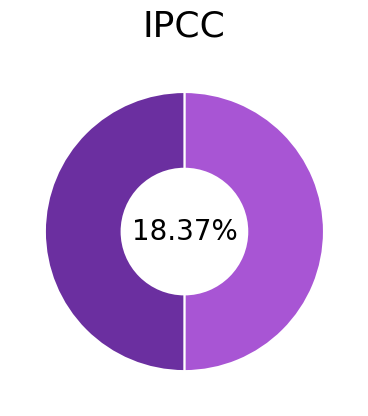

Is the sum of Run 2 and Run 1 greater than half?

Yes